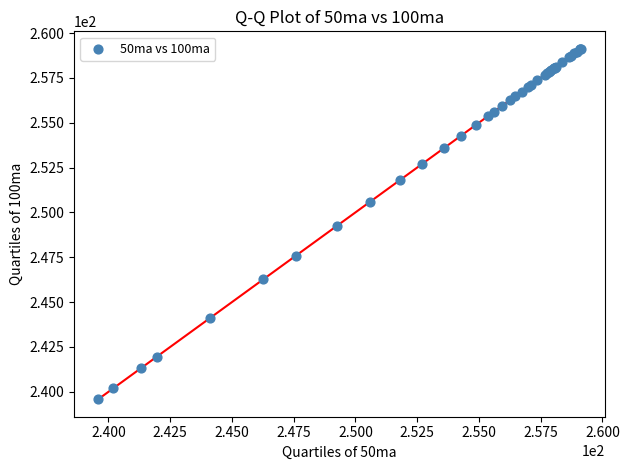

What Y value in the scatter plot is closest to 249?

249.3